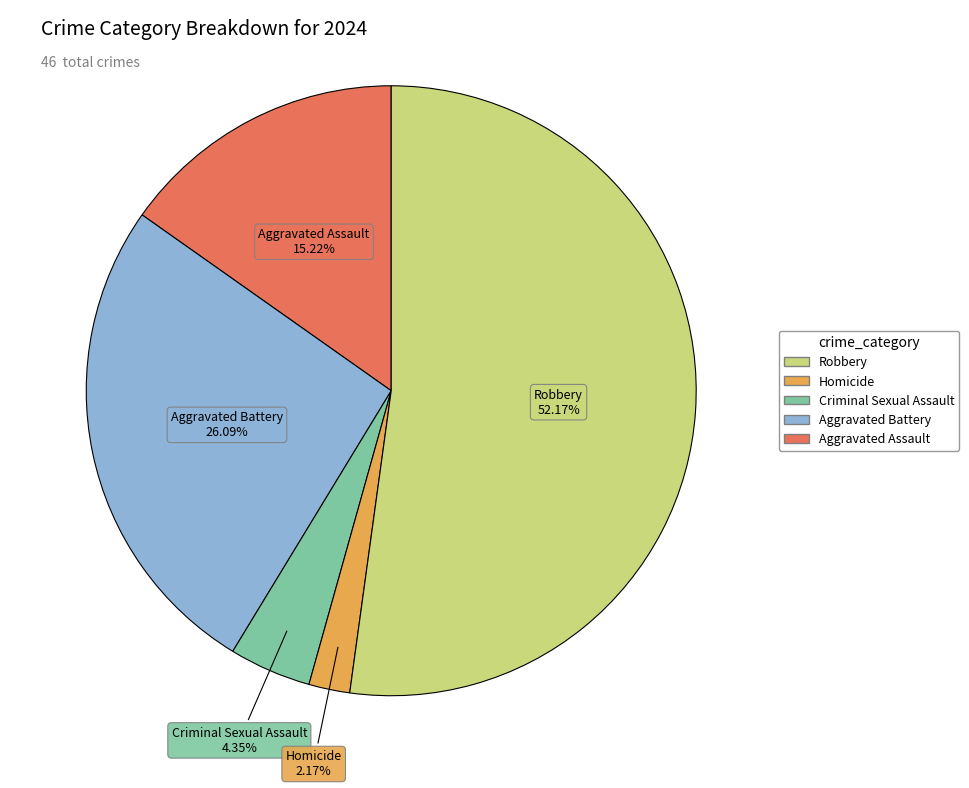

Does any single category account for the majority?

Yes